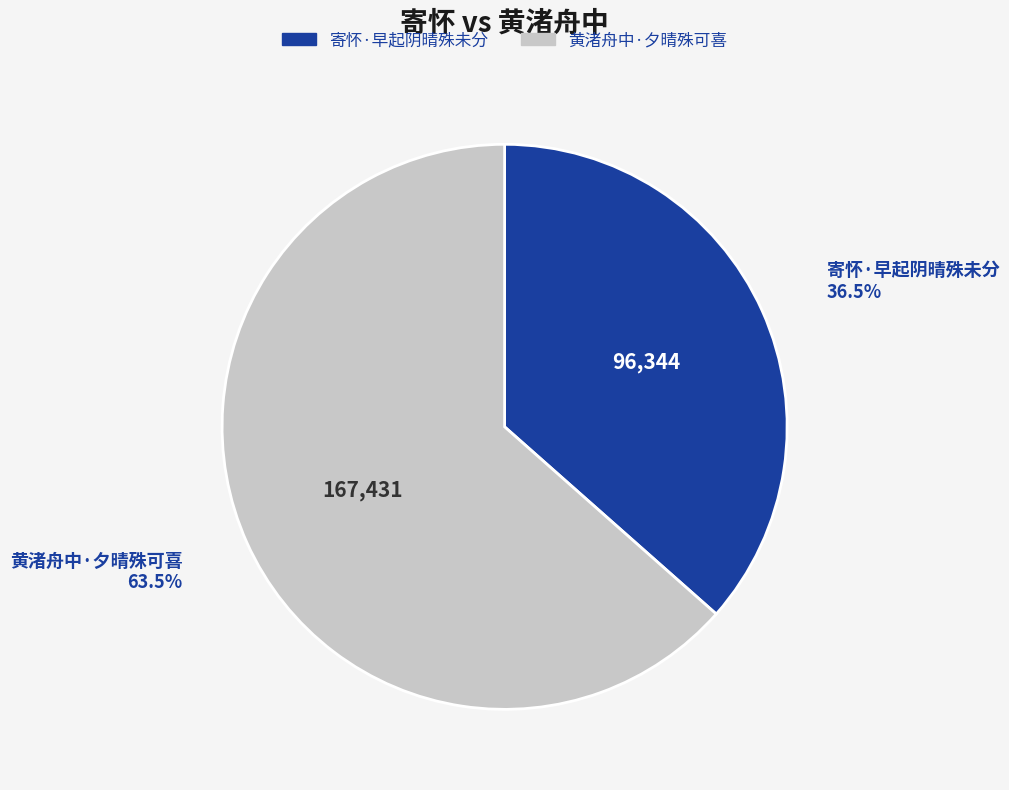

Which slice is the smallest?

寄怀·早起阴晴殊未分